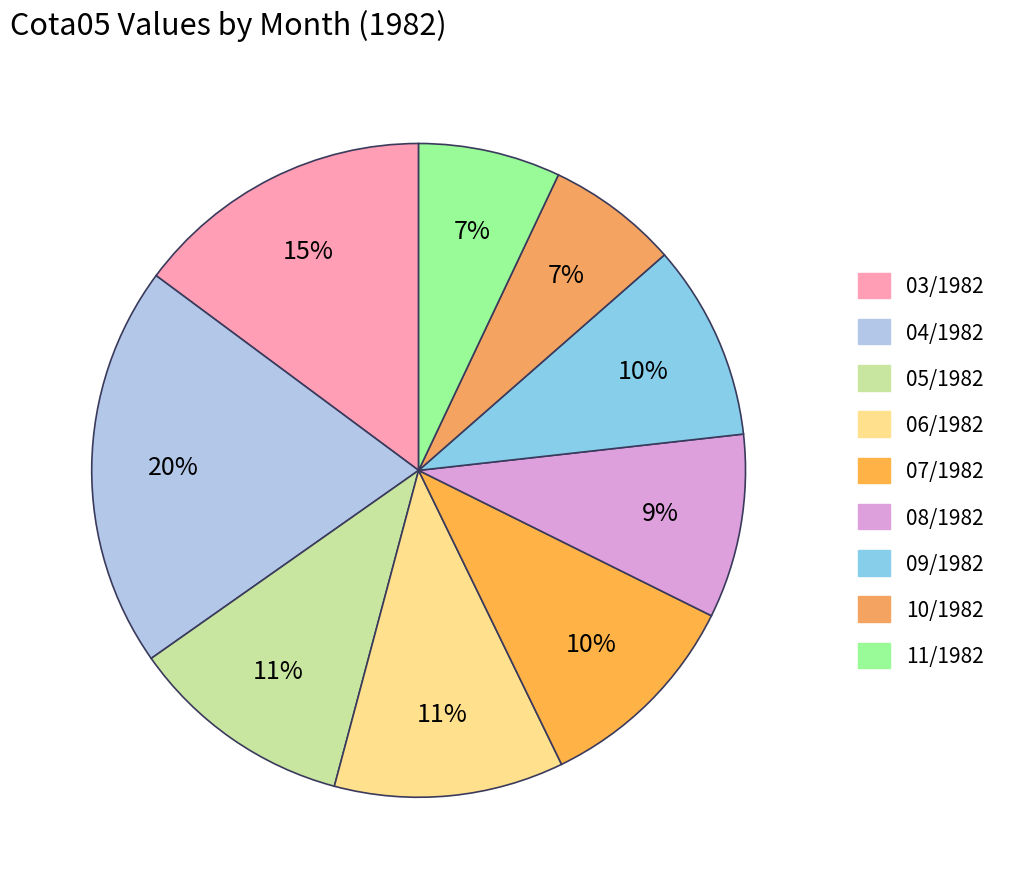

To the nearest percent, what is the average slice percentage?

11%